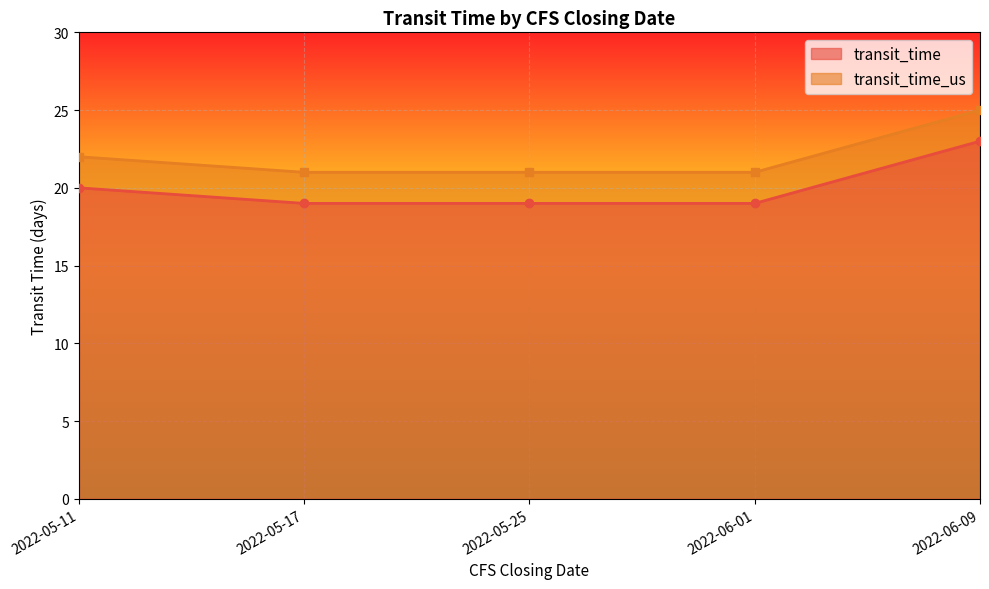

What position from the left is 2022-05-25?

3